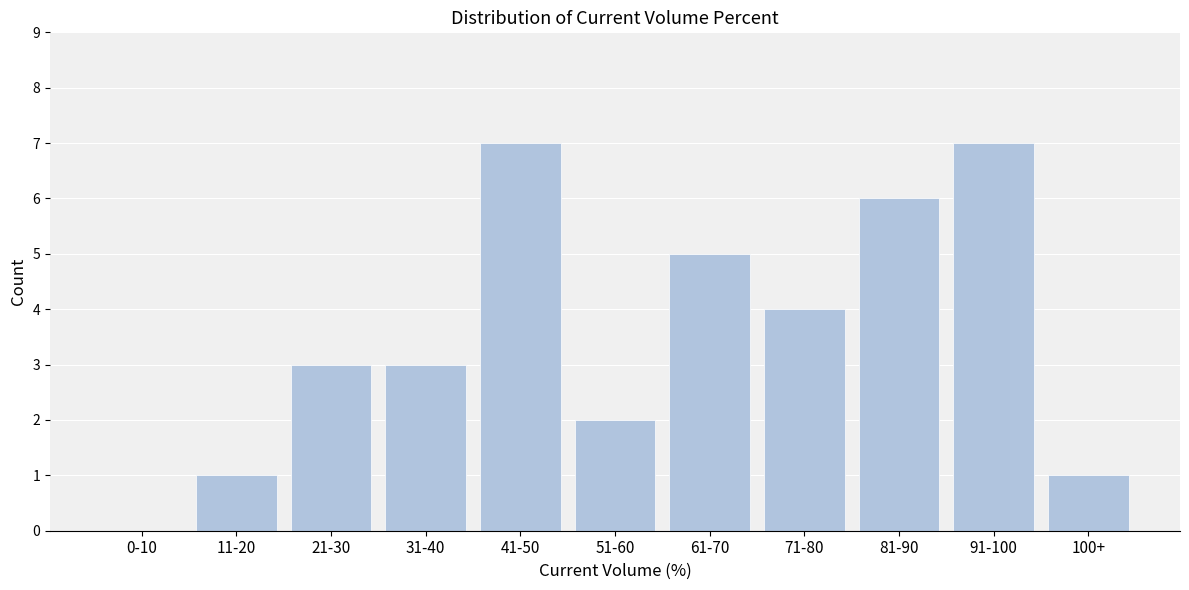

Reading left to right, transcribe all the data shown in this chart.

0-10=0	11-20=1	21-30=3	31-40=3	41-50=7	51-60=2	61-70=5	71-80=4	81-90=6	91-100=7	100+=1